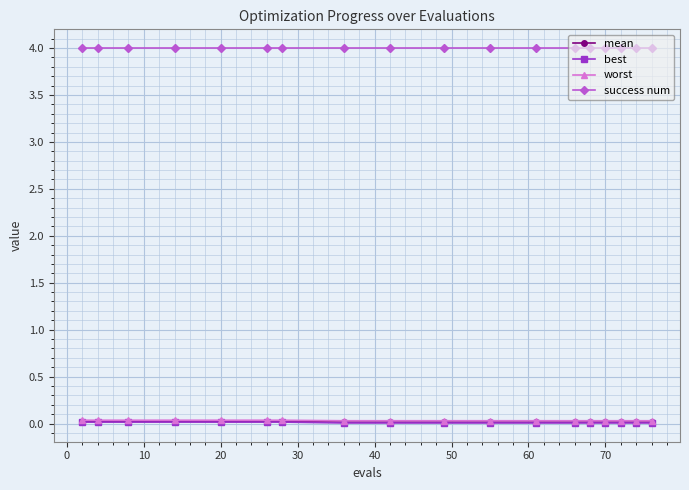

How many worst values are between 0 and 1?

18